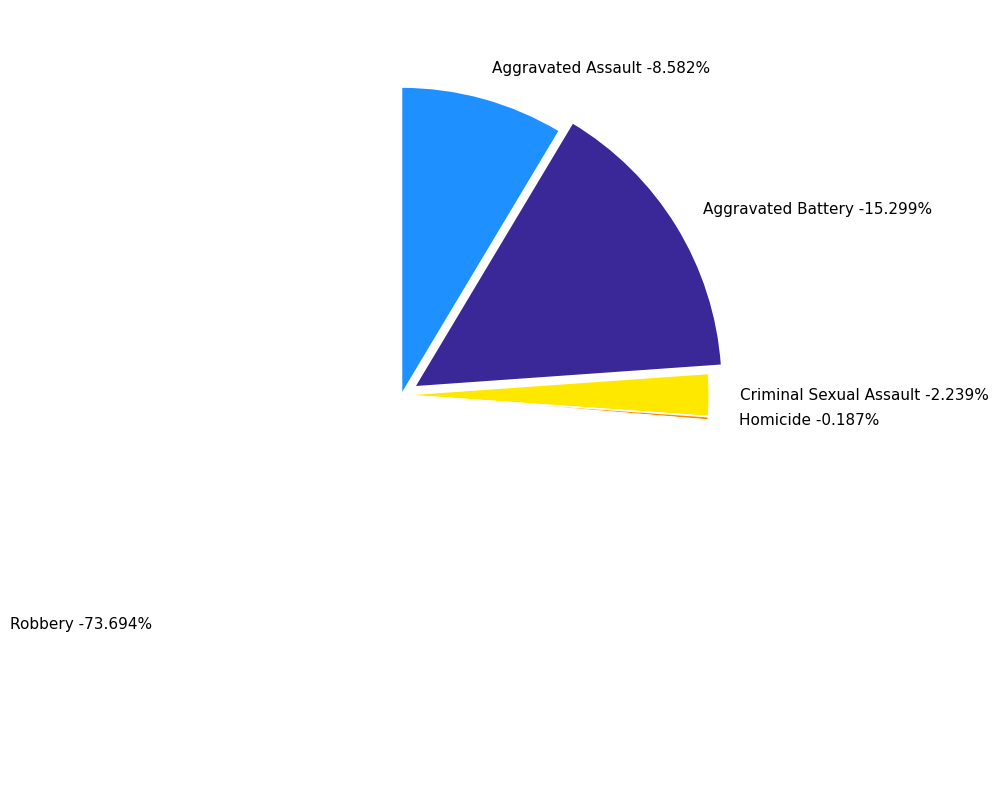

Does Criminal Sexual Assault account for over 50% of the chart?

No